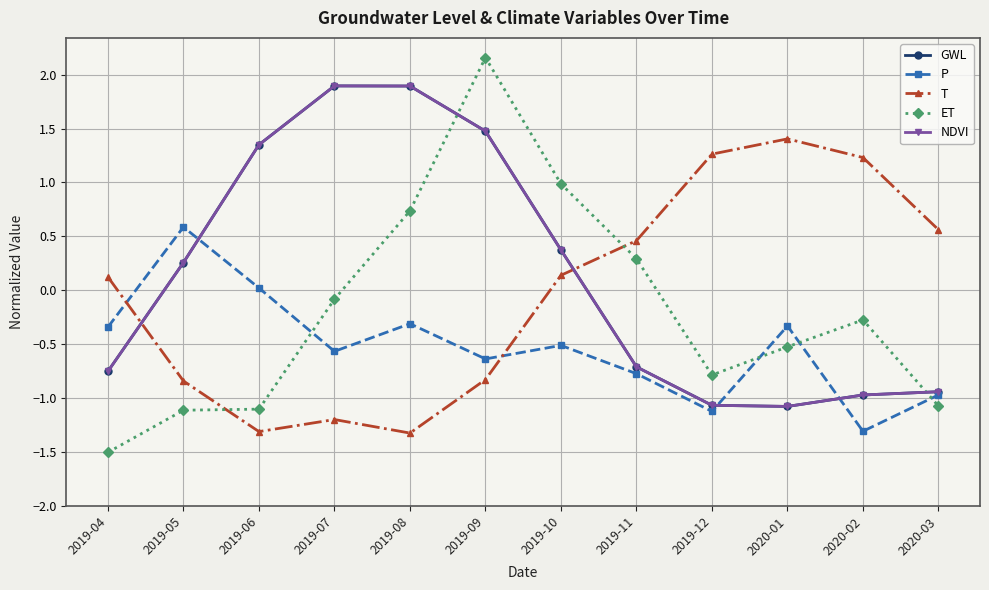

Reading left to right, what are all the values shown in this chart?

GWL: 2019-04=-0.8	2019-05=0.3	2019-06=1.3	2019-07=1.9	2019-08=1.9	2019-09=1.5	2019-10=0.4	2019-11=-0.7	2019-12=-1.1	2020-01=-1.1	2020-02=-1.0	2020-03=-0.9
P: 2019-04=-0.3	2019-05=0.6	2019-06=0.0	2019-07=-0.6	2019-08=-0.3	2019-09=-0.6	2019-10=-0.5	2019-11=-0.8	2019-12=-1.1	2020-01=-0.3	2020-02=-1.3	2020-03=-1.0
T: 2019-04=0.1	2019-05=-0.8	2019-06=-1.3	2019-07=-1.2	2019-08=-1.3	2019-09=-0.8	2019-10=0.1	2019-11=0.5	2019-12=1.3	2020-01=1.4	2020-02=1.2	2020-03=0.6
ET: 2019-04=-1.5	2019-05=-1.1	2019-06=-1.1	2019-07=-0.1	2019-08=0.7	2019-09=2.2	2019-10=1.0	2019-11=0.3	2019-12=-0.8	2020-01=-0.5	2020-02=-0.3	2020-03=-1.1
NDVI: 2019-04=-0.8	2019-05=0.3	2019-06=1.3	2019-07=1.9	2019-08=1.9	2019-09=1.5	2019-10=0.4	2019-11=-0.7	2019-12=-1.1	2020-01=-1.1	2020-02=-1.0	2020-03=-0.9